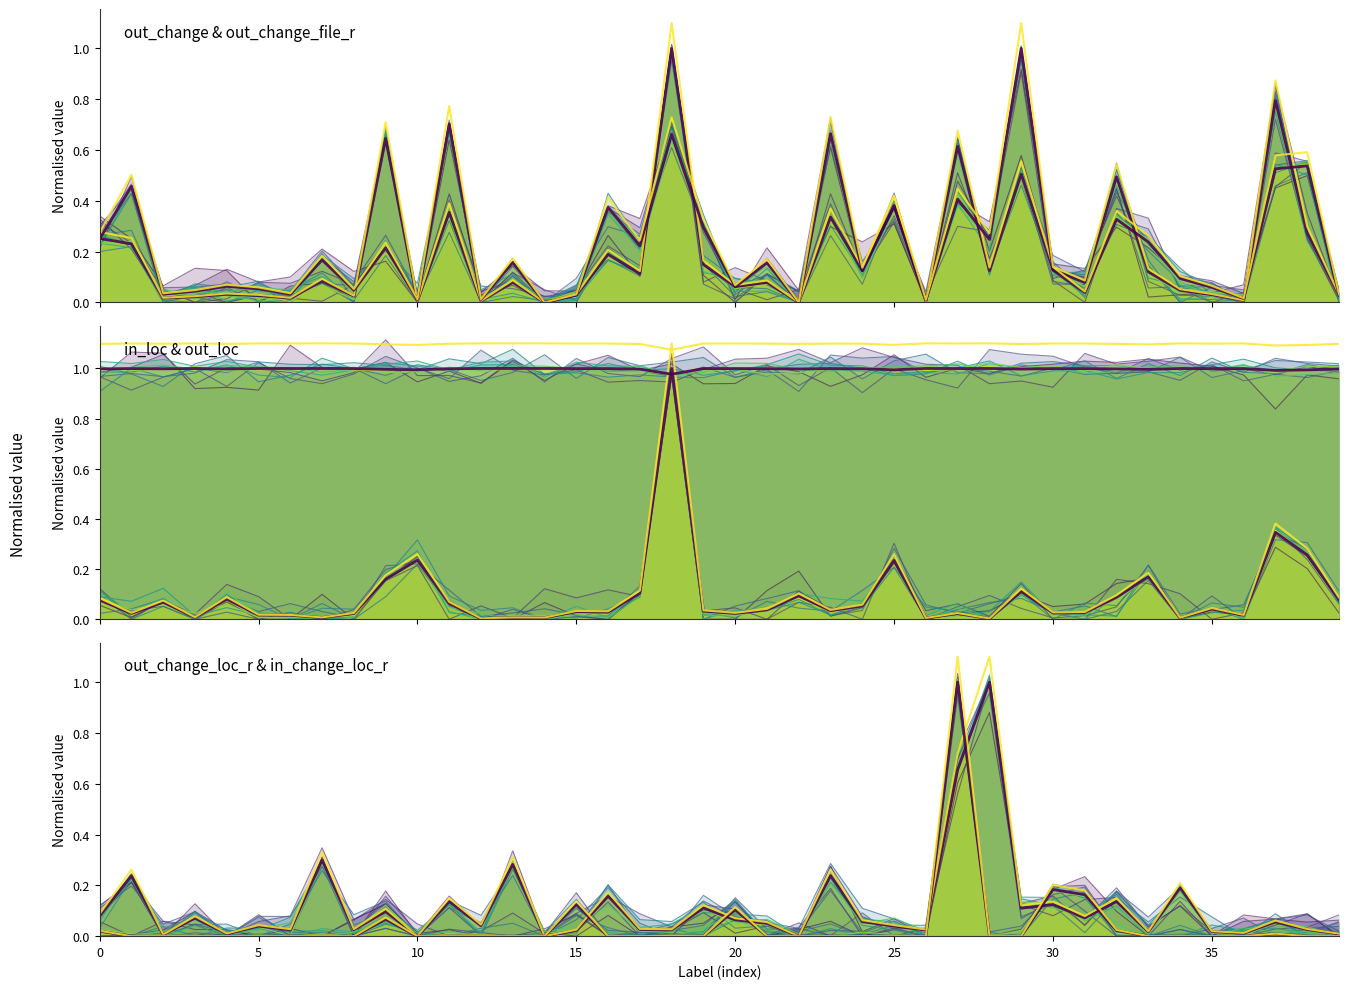

The out_change series shows 0.2 at 28. True or false?

False